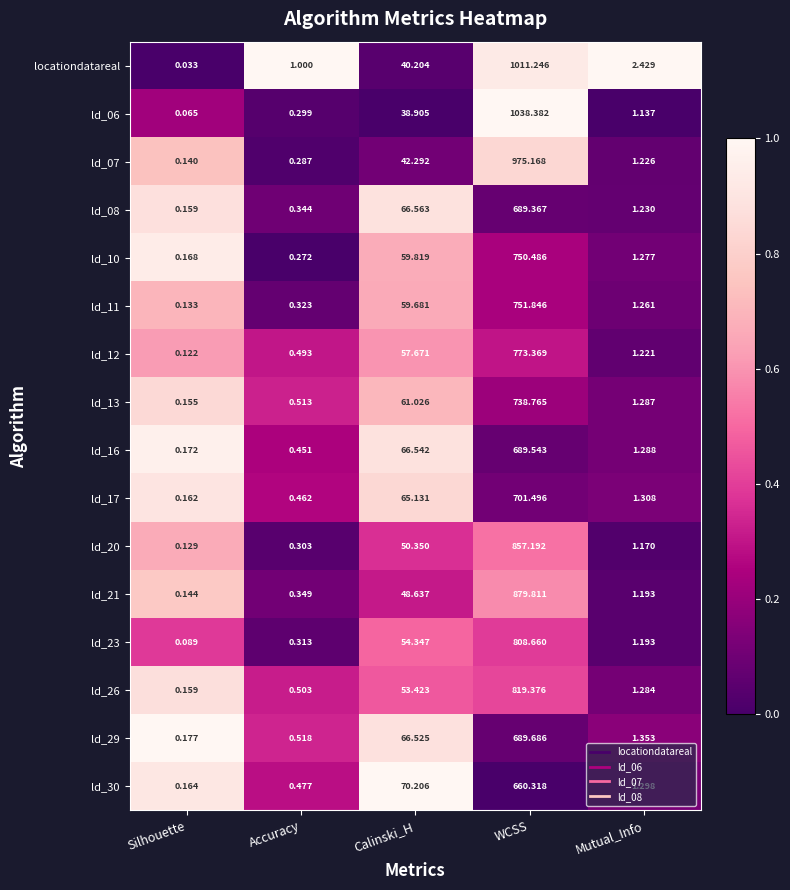

Rank the series by their maximum value, from lowest to highest.

ld_30, ld_08, ld_16, ld_29, ld_17, ld_13, ld_10, ld_11, ld_12, ld_23, ld_26, ld_20, ld_21, ld_07, locationdatareal, ld_06